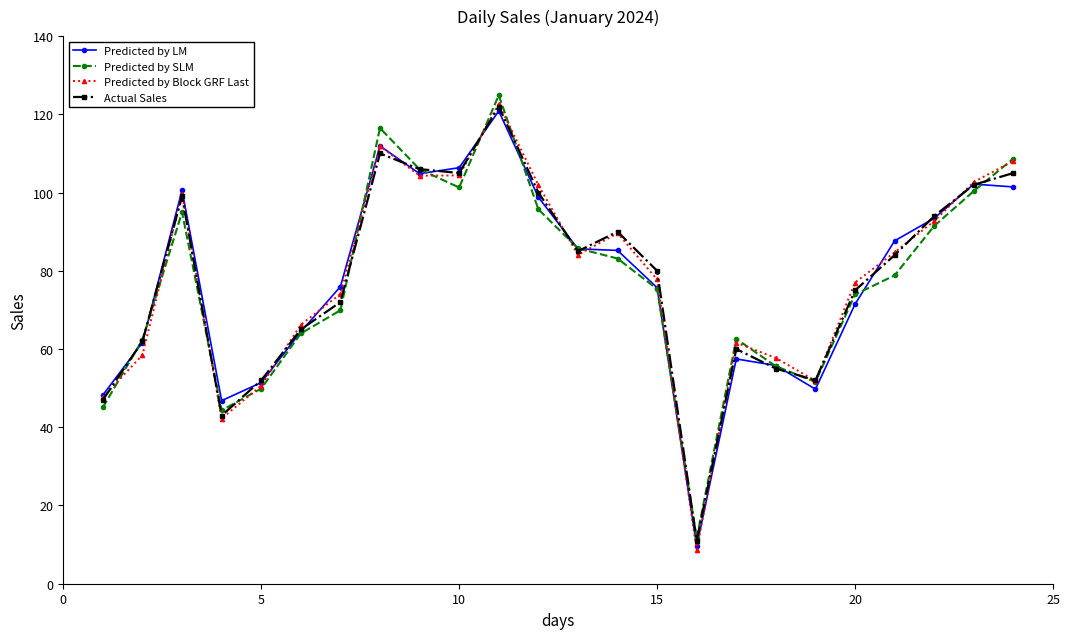

What is the value of the Predicted by Block GRF Last point at the 5th from the left?

50.6